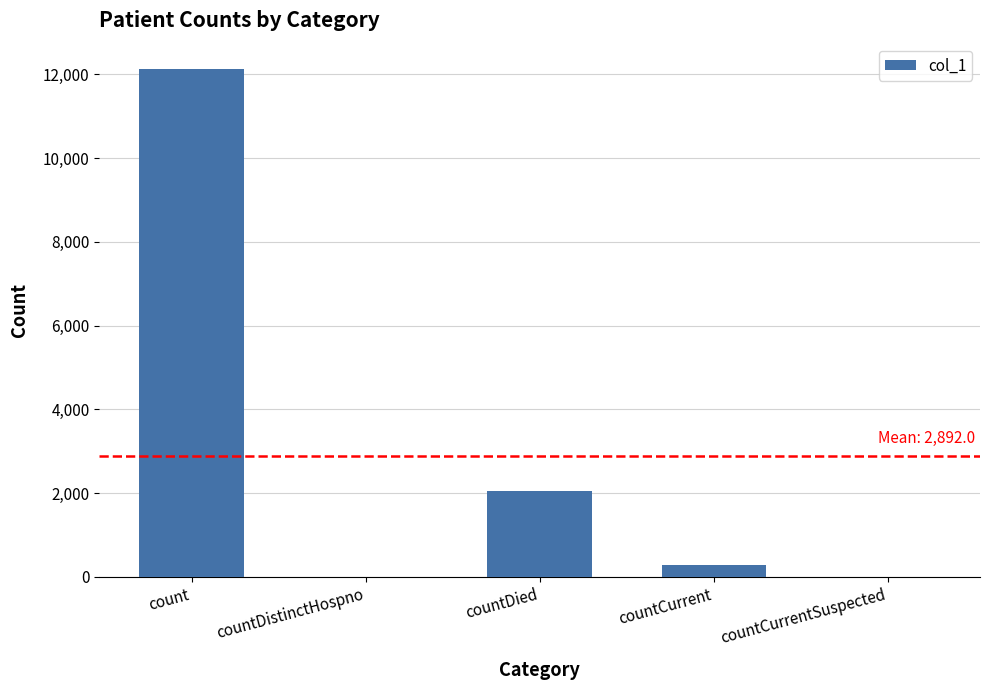

Count the number of data series in this chart.

1